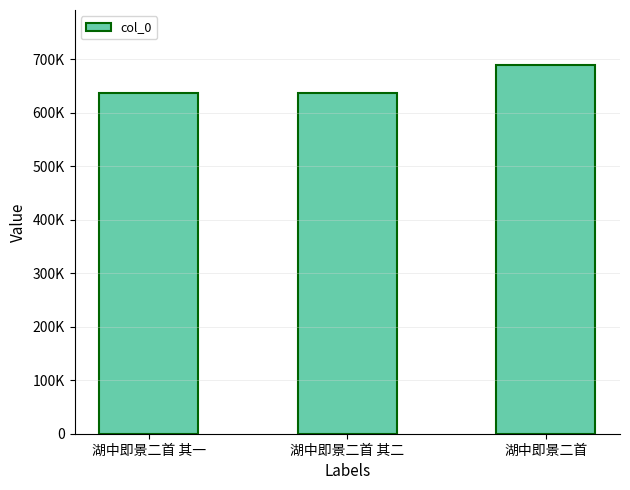

Rank the categories by value from highest to lowest.

湖中即景二首, 湖中即景二首 其二, 湖中即景二首 其一